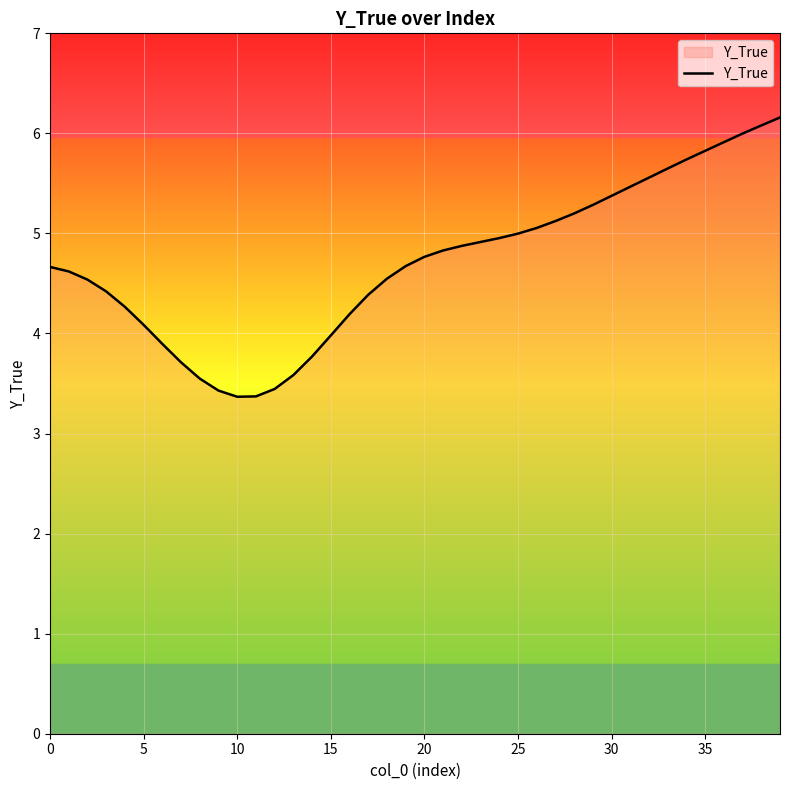

What is the greatest value displayed?

6.2